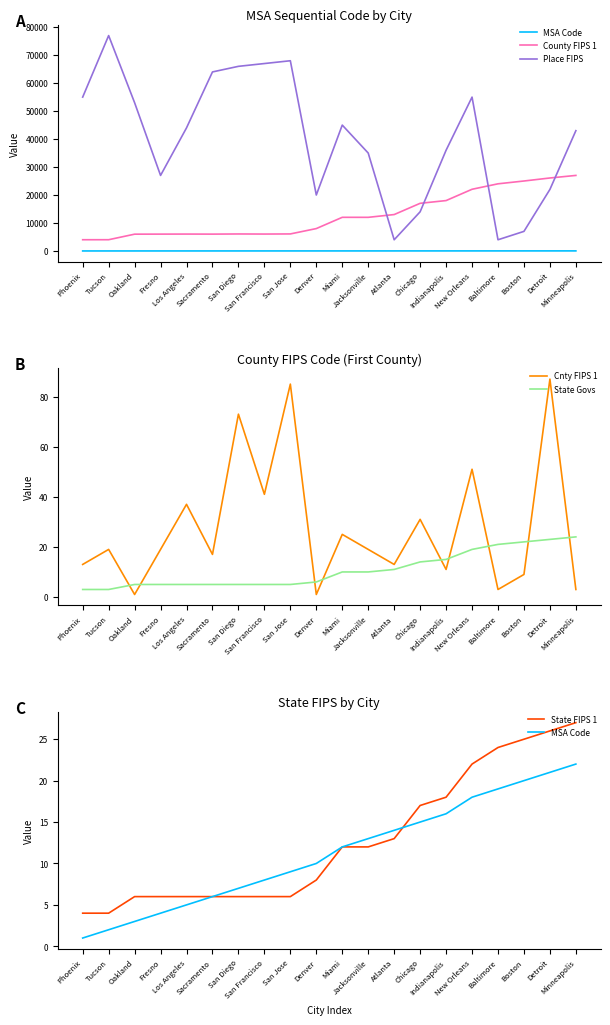

At which label does MSA Code reach its peak?

Minneapolis